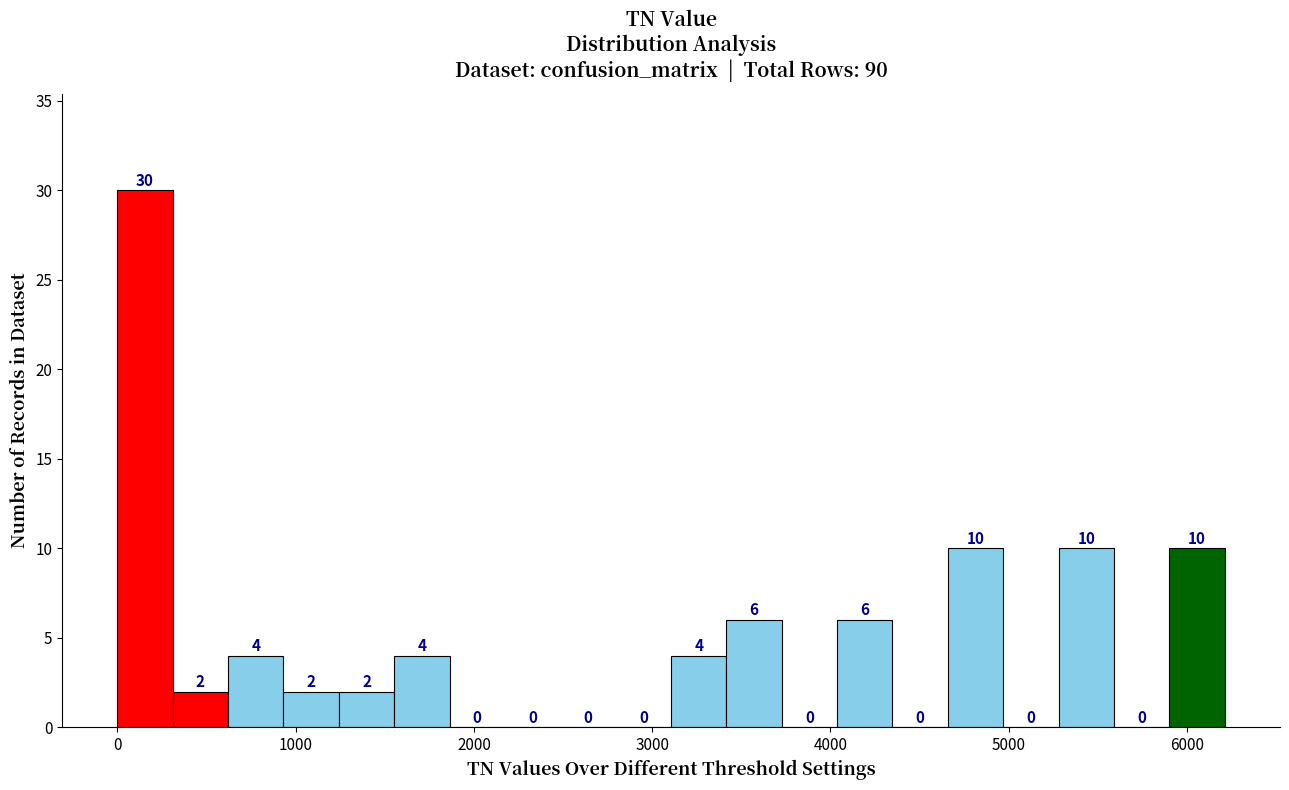

Read against the x-axis, roughly where is the centre of the tallest bar?

200